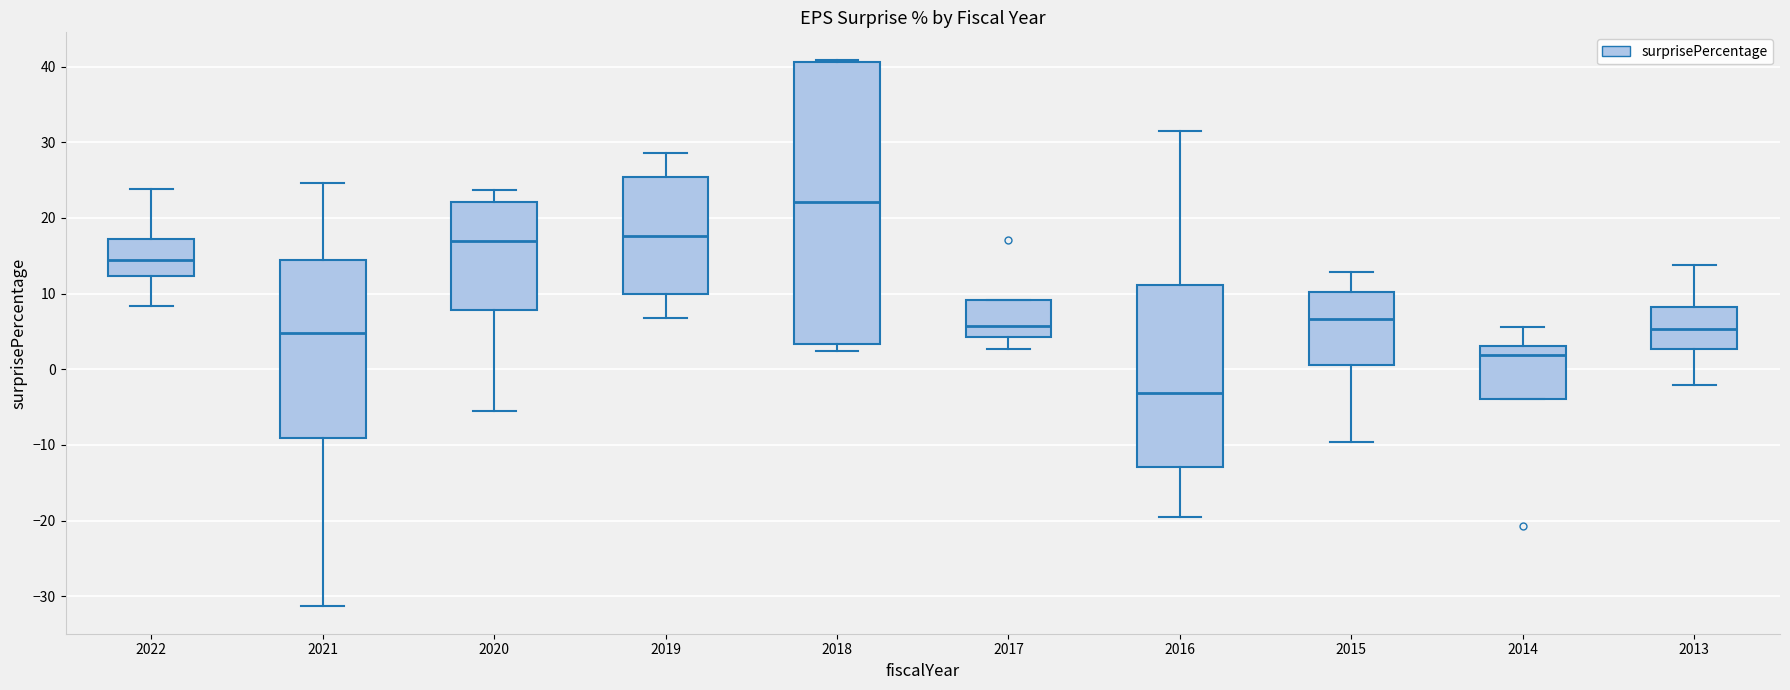

Which box is the tallest, from its lower edge to its upper edge?

2018